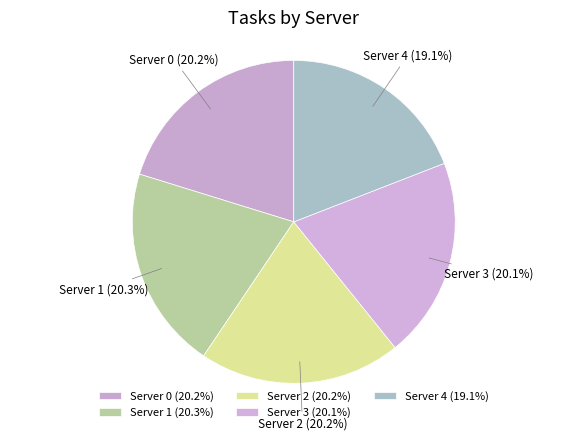

Combined, do Server 2 and Server 3 account for over 50%?

No